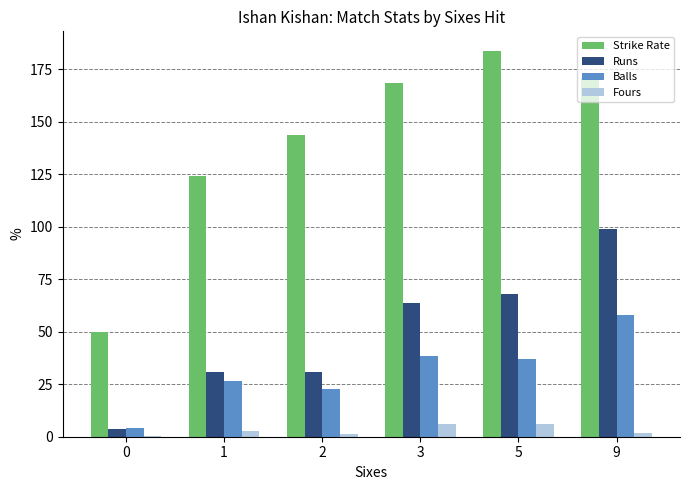

What is the sum of the Runs values at 2 and 3?

94.2